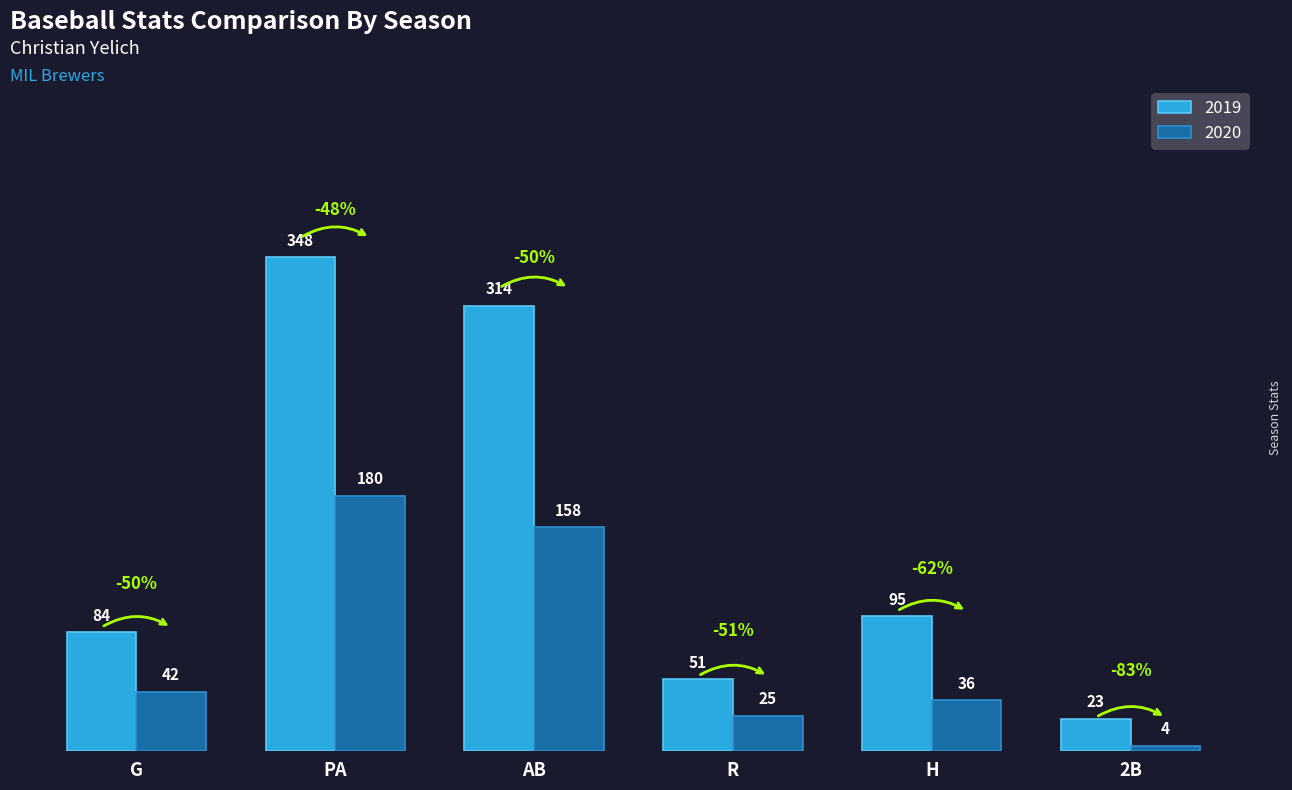

Does the chart contain any negative values?

No